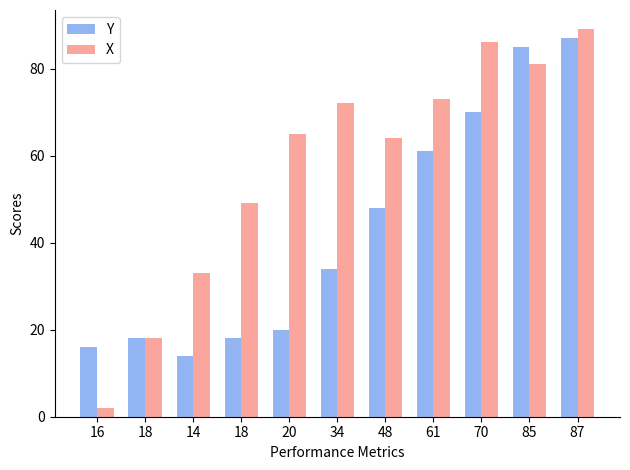

Reading left to right, transcribe all the data shown in this chart.

Y: 16=16	18=18	14=14	18=18	20=20	34=34	48=48	61=61	70=70	85=85	87=87
X: 16=2	18=18	14=33	18=49	20=65	34=72	48=64	61=73	70=86	85=81	87=89